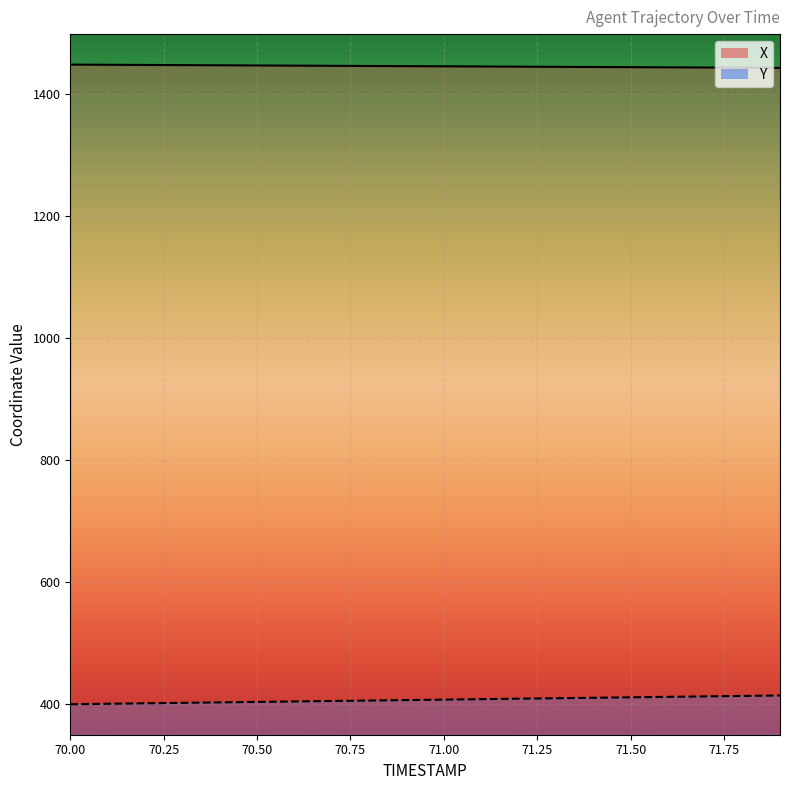

Rank the categories by Y value from lowest to highest.

70.0, 70.1, 70.2, 70.3, 70.4, 70.5, 70.6, 70.7, 70.8, 70.9, 71.0, 71.1, 71.2, 71.3, 71.4, 71.5, 71.6, 71.7, 71.8, 71.9